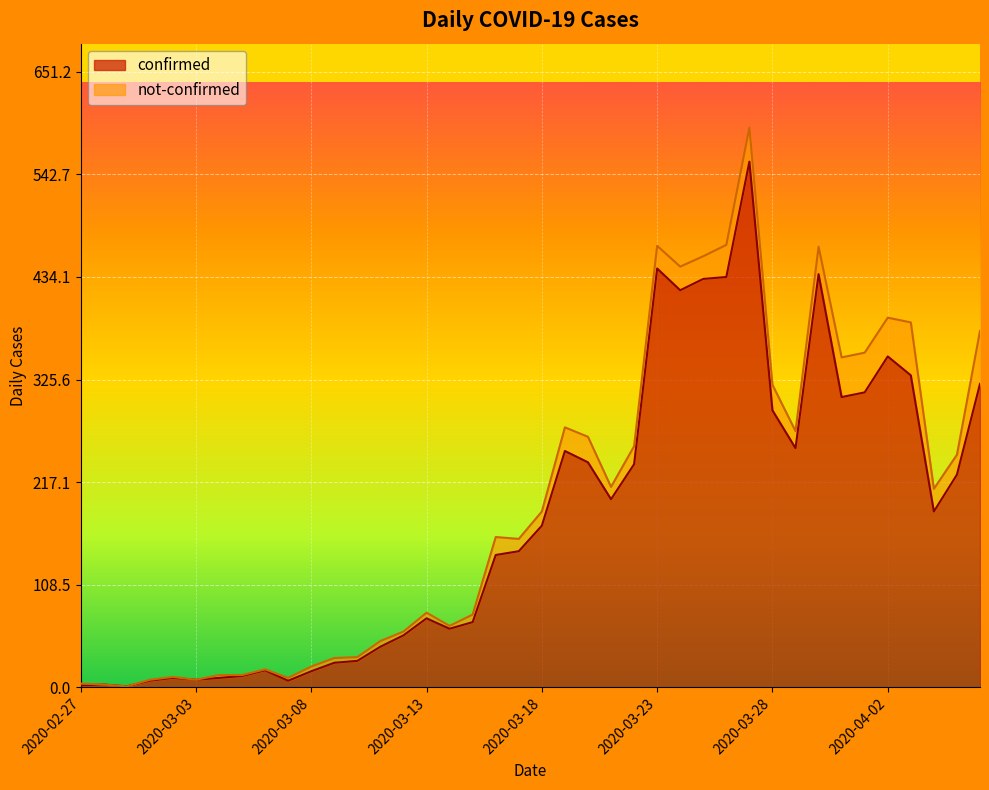

What is the sum of the values at 2020-03-01 and 2020-03-26?

441